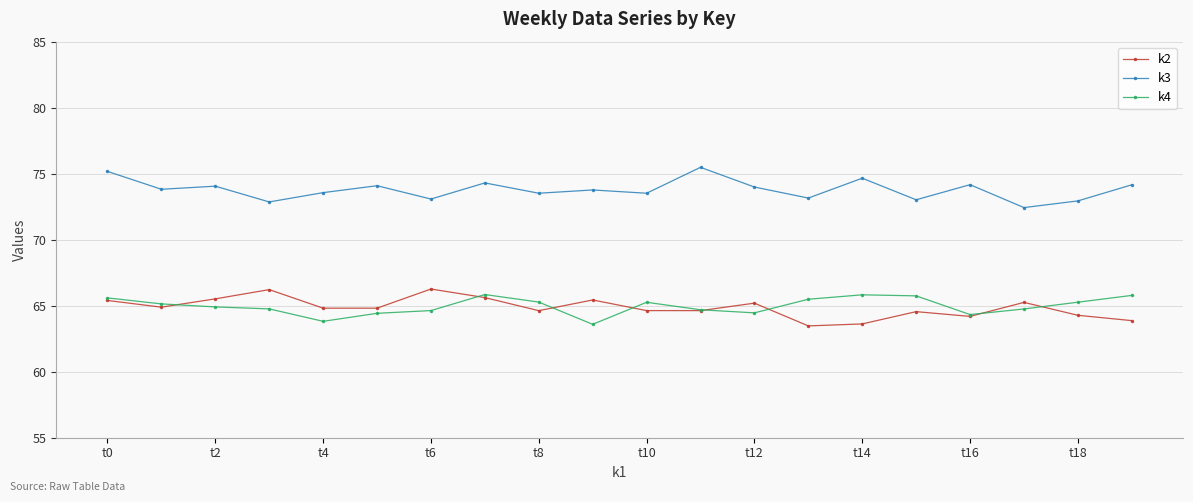

What are all the series names shown in the legend?

k2, k3, k4